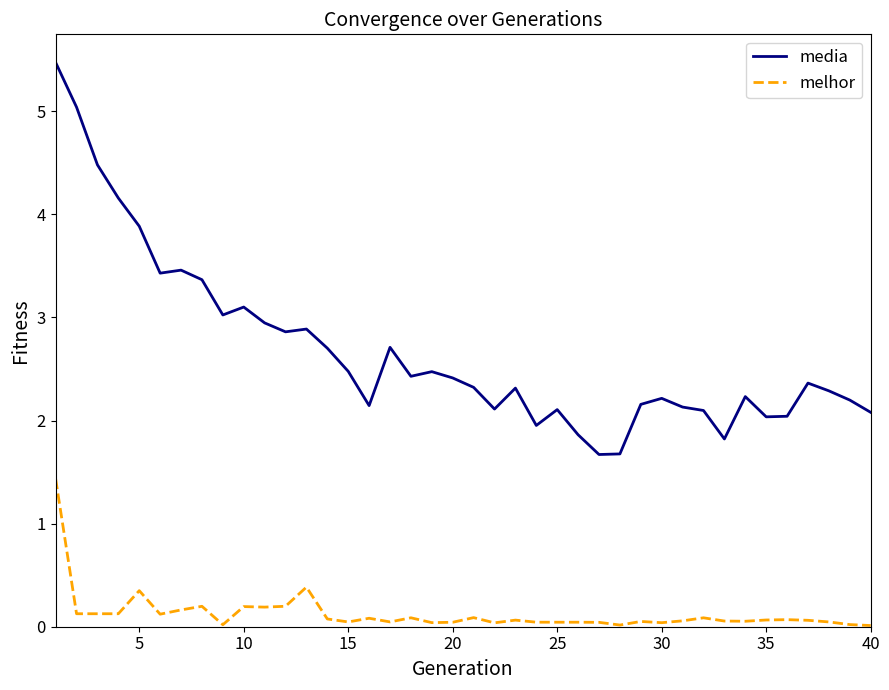

What is the difference between the maximum and minimum values in the media series?

3.8